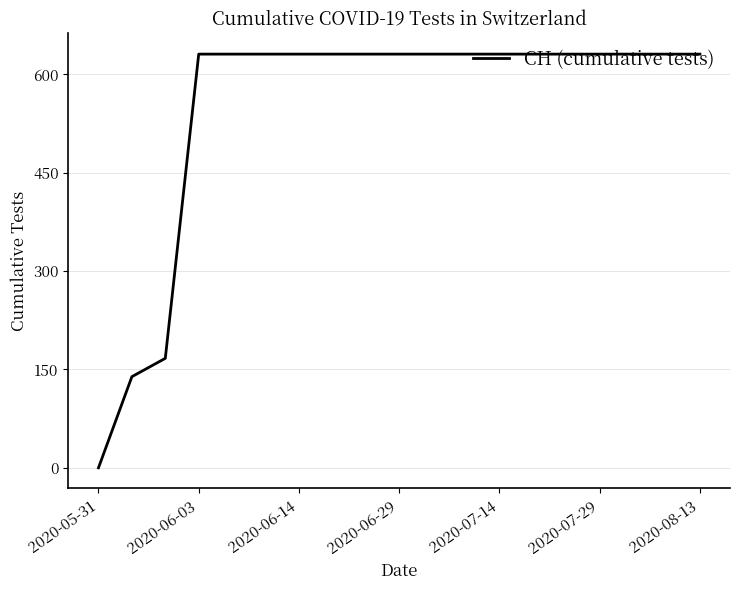

What is the maximum value shown in the chart?

631